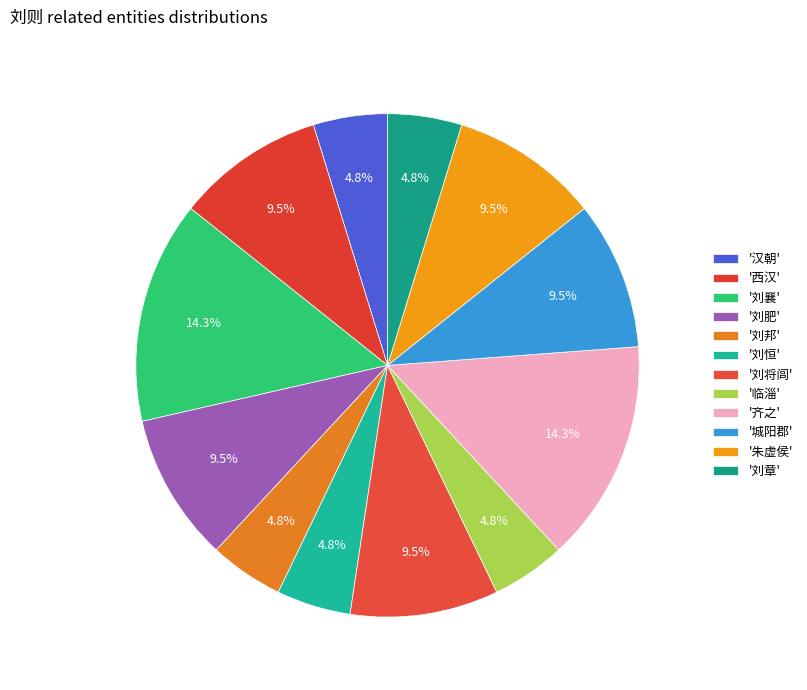

To the nearest percent, what is the average slice percentage?

8%